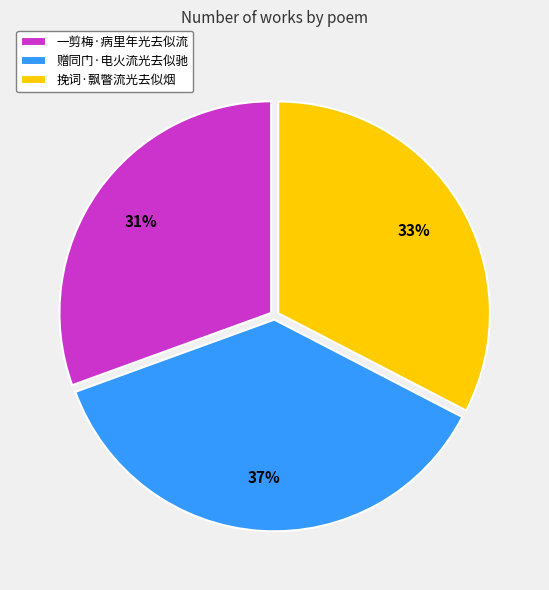

To the nearest percent, what is the difference between the 一剪梅·病里年光去似流 and 赠同门·电火流光去似驰 slice percentages?

6%